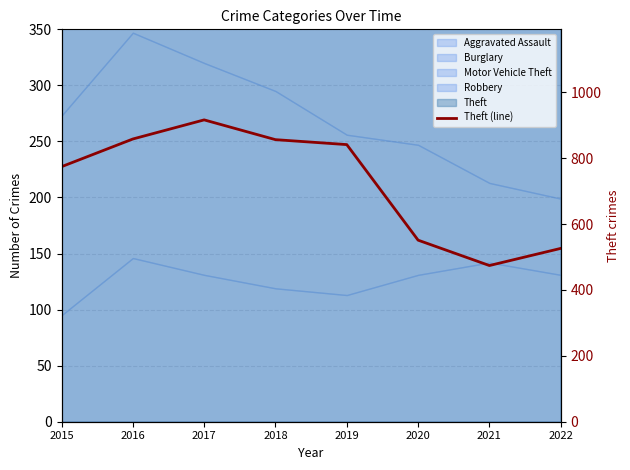

Reading left to right, what are all the values shown in this chart?

2015=774	2016=858	2017=916	2018=856	2019=841	2020=551	2021=474	2022=526